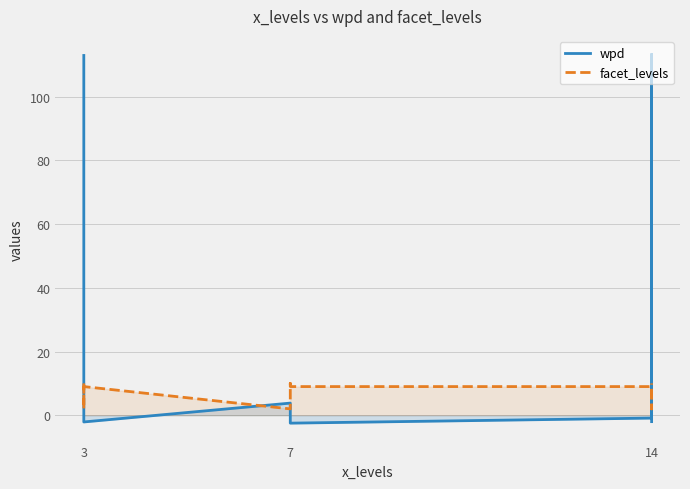

At 7, list the series in order from largest to smallest.

wpd, facet_levels